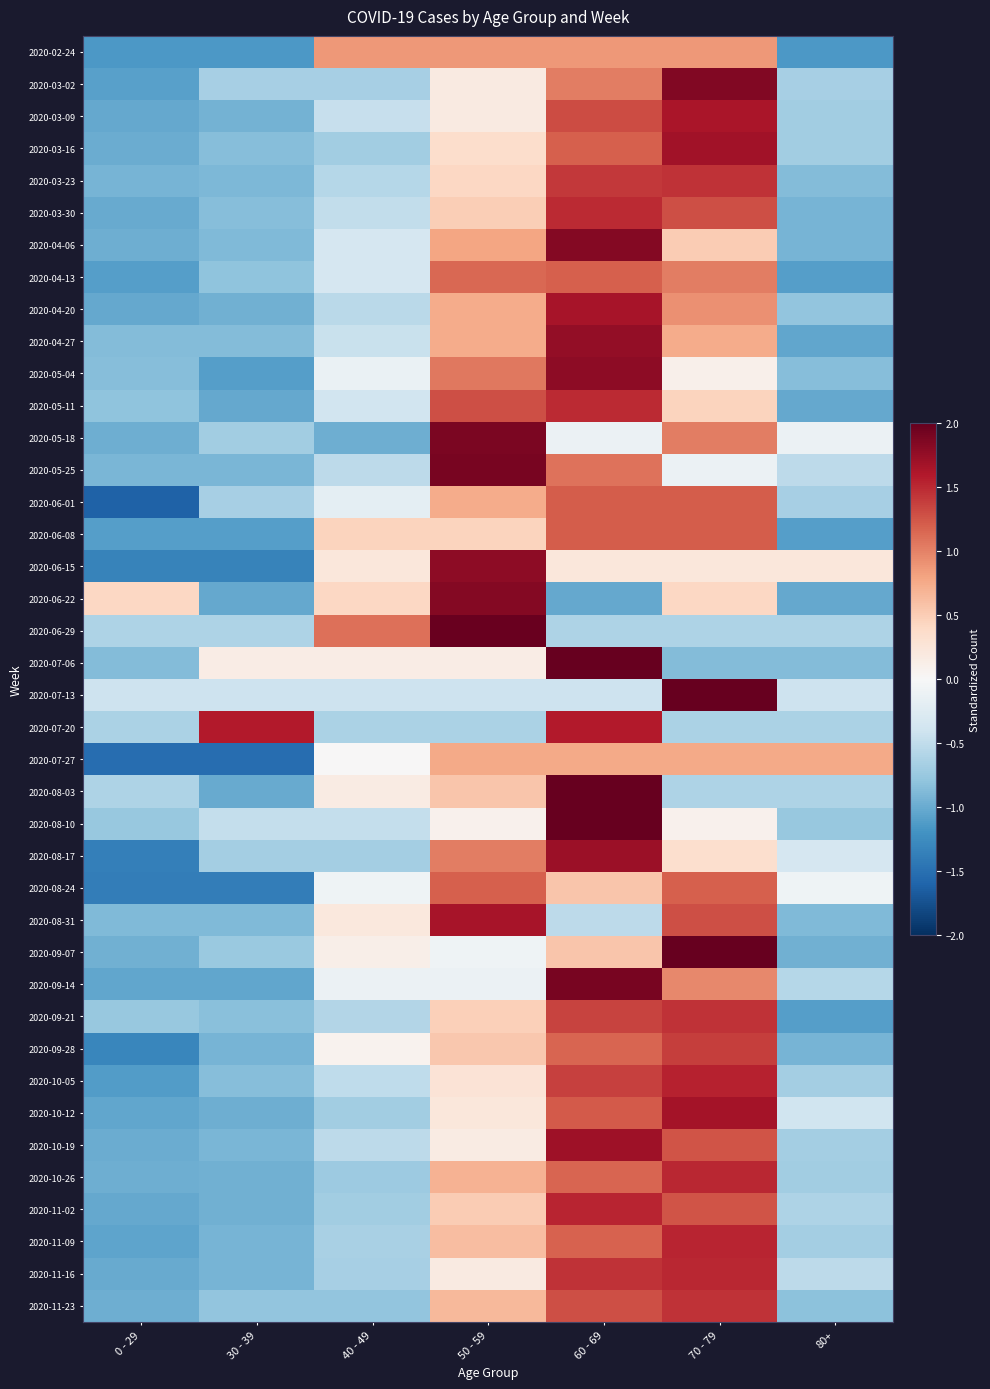

Reading right to left, transcribe all the data shown in this chart.

2020-02-24: 80+=-1.2	70 - 79=0.9	60 - 69=0.9	50 - 59=0.9	40 - 49=0.9	30 - 39=-1.2	0 - 29=-1.2
2020-03-02: 80+=-0.7	70 - 79=1.9	60 - 69=1.0	50 - 59=0.2	40 - 49=-0.7	30 - 39=-0.7	0 - 29=-1.1
2020-03-09: 80+=-0.7	70 - 79=1.6	60 - 69=1.3	50 - 59=0.2	40 - 49=-0.5	30 - 39=-0.9	0 - 29=-1.0
2020-03-16: 80+=-0.7	70 - 79=1.7	60 - 69=1.2	50 - 59=0.3	40 - 49=-0.7	30 - 39=-0.8	0 - 29=-1.0
2020-03-23: 80+=-0.9	70 - 79=1.4	60 - 69=1.4	50 - 59=0.4	40 - 49=-0.6	30 - 39=-0.9	0 - 29=-0.9
2020-03-30: 80+=-0.9	70 - 79=1.3	60 - 69=1.5	50 - 59=0.5	40 - 49=-0.5	30 - 39=-0.9	0 - 29=-1.0
2020-04-06: 80+=-0.9	70 - 79=0.5	60 - 69=1.8	50 - 59=0.8	40 - 49=-0.3	30 - 39=-0.9	0 - 29=-1.0
2020-04-13: 80+=-1.1	70 - 79=1.0	60 - 69=1.2	50 - 59=1.1	40 - 49=-0.3	30 - 39=-0.8	0 - 29=-1.1
2020-04-20: 80+=-0.8	70 - 79=0.9	60 - 69=1.7	50 - 59=0.7	40 - 49=-0.5	30 - 39=-1.0	0 - 29=-1.0
2020-04-27: 80+=-1.0	70 - 79=0.7	60 - 69=1.8	50 - 59=0.7	40 - 49=-0.4	30 - 39=-0.9	0 - 29=-0.9
2020-05-04: 80+=-0.9	70 - 79=0.1	60 - 69=1.8	50 - 59=1.1	40 - 49=-0.1	30 - 39=-1.1	0 - 29=-0.9
2020-05-11: 80+=-1.0	70 - 79=0.4	60 - 69=1.5	50 - 59=1.3	40 - 49=-0.4	30 - 39=-1.0	0 - 29=-0.8
2020-05-18: 80+=-0.1	70 - 79=1.0	60 - 69=-0.1	50 - 59=1.9	40 - 49=-1.0	30 - 39=-0.7	0 - 29=-1.0
2020-05-25: 80+=-0.5	70 - 79=-0.1	60 - 69=1.1	50 - 59=1.9	40 - 49=-0.5	30 - 39=-0.9	0 - 29=-0.9
2020-06-01: 80+=-0.7	70 - 79=1.2	60 - 69=1.2	50 - 59=0.7	40 - 49=-0.2	30 - 39=-0.7	0 - 29=-1.6
2020-06-08: 80+=-1.1	70 - 79=1.2	60 - 69=1.2	50 - 59=0.4	40 - 49=0.4	30 - 39=-1.1	0 - 29=-1.1
2020-06-15: 80+=0.2	70 - 79=0.2	60 - 69=0.2	50 - 59=1.8	40 - 49=0.2	30 - 39=-1.3	0 - 29=-1.3
2020-06-22: 80+=-1.0	70 - 79=0.4	60 - 69=-1.0	50 - 59=1.8	40 - 49=0.4	30 - 39=-1.0	0 - 29=0.4
2020-06-29: 80+=-0.6	70 - 79=-0.6	60 - 69=-0.6	50 - 59=2.0	40 - 49=1.1	30 - 39=-0.6	0 - 29=-0.6
2020-07-06: 80+=-0.9	70 - 79=-0.9	60 - 69=2.2	50 - 59=0.1	40 - 49=0.1	30 - 39=0.1	0 - 29=-0.9
2020-07-13: 80+=-0.4	70 - 79=2.4	60 - 69=-0.4	50 - 59=-0.4	40 - 49=-0.4	30 - 39=-0.4	0 - 29=-0.4
2020-07-20: 80+=-0.6	70 - 79=-0.6	60 - 69=1.6	50 - 59=-0.6	40 - 49=-0.6	30 - 39=1.6	0 - 29=-0.6
2020-07-27: 80+=0.8	70 - 79=0.8	60 - 69=0.8	50 - 59=0.8	40 - 49=0.0	30 - 39=-1.5	0 - 29=-1.5
2020-08-03: 80+=-0.6	70 - 79=-0.6	60 - 69=2.1	50 - 59=0.6	40 - 49=0.2	30 - 39=-1.0	0 - 29=-0.6
2020-08-10: 80+=-0.8	70 - 79=0.1	60 - 69=2.3	50 - 59=0.1	40 - 49=-0.5	30 - 39=-0.5	0 - 29=-0.8
2020-08-17: 80+=-0.3	70 - 79=0.3	60 - 69=1.7	50 - 59=1.0	40 - 49=-0.7	30 - 39=-0.7	0 - 29=-1.4
2020-08-24: 80+=-0.1	70 - 79=1.2	60 - 69=0.6	50 - 59=1.2	40 - 49=-0.1	30 - 39=-1.4	0 - 29=-1.4
2020-08-31: 80+=-0.9	70 - 79=1.3	60 - 69=-0.5	50 - 59=1.7	40 - 49=0.2	30 - 39=-0.9	0 - 29=-0.9
2020-09-07: 80+=-1.0	70 - 79=2.1	60 - 69=0.6	50 - 59=-0.1	40 - 49=0.1	30 - 39=-0.7	0 - 29=-1.0
2020-09-14: 80+=-0.6	70 - 79=1.0	60 - 69=1.9	50 - 59=-0.1	40 - 49=-0.1	30 - 39=-1.0	0 - 29=-1.0
2020-09-21: 80+=-1.1	70 - 79=1.4	60 - 69=1.4	50 - 59=0.5	40 - 49=-0.6	30 - 39=-0.8	0 - 29=-0.8
2020-09-28: 80+=-0.9	70 - 79=1.4	60 - 69=1.2	50 - 59=0.5	40 - 49=0.1	30 - 39=-0.9	0 - 29=-1.3
2020-10-05: 80+=-0.7	70 - 79=1.5	60 - 69=1.4	50 - 59=0.3	40 - 49=-0.5	30 - 39=-0.9	0 - 29=-1.1
2020-10-12: 80+=-0.4	70 - 79=1.7	60 - 69=1.2	50 - 59=0.2	40 - 49=-0.7	30 - 39=-1.0	0 - 29=-1.0
2020-10-19: 80+=-0.7	70 - 79=1.3	60 - 69=1.7	50 - 59=0.2	40 - 49=-0.5	30 - 39=-0.9	0 - 29=-1.0
2020-10-26: 80+=-0.7	70 - 79=1.5	60 - 69=1.2	50 - 59=0.7	40 - 49=-0.7	30 - 39=-1.0	0 - 29=-1.0
2020-11-02: 80+=-0.6	70 - 79=1.3	60 - 69=1.5	50 - 59=0.5	40 - 49=-0.7	30 - 39=-1.0	0 - 29=-1.0
2020-11-09: 80+=-0.7	70 - 79=1.5	60 - 69=1.2	50 - 59=0.6	40 - 49=-0.6	30 - 39=-0.9	0 - 29=-1.1
2020-11-16: 80+=-0.5	70 - 79=1.5	60 - 69=1.4	50 - 59=0.2	40 - 49=-0.7	30 - 39=-0.9	0 - 29=-1.0
2020-11-23: 80+=-0.8	70 - 79=1.4	60 - 69=1.3	50 - 59=0.6	40 - 49=-0.8	30 - 39=-0.8	0 - 29=-1.0